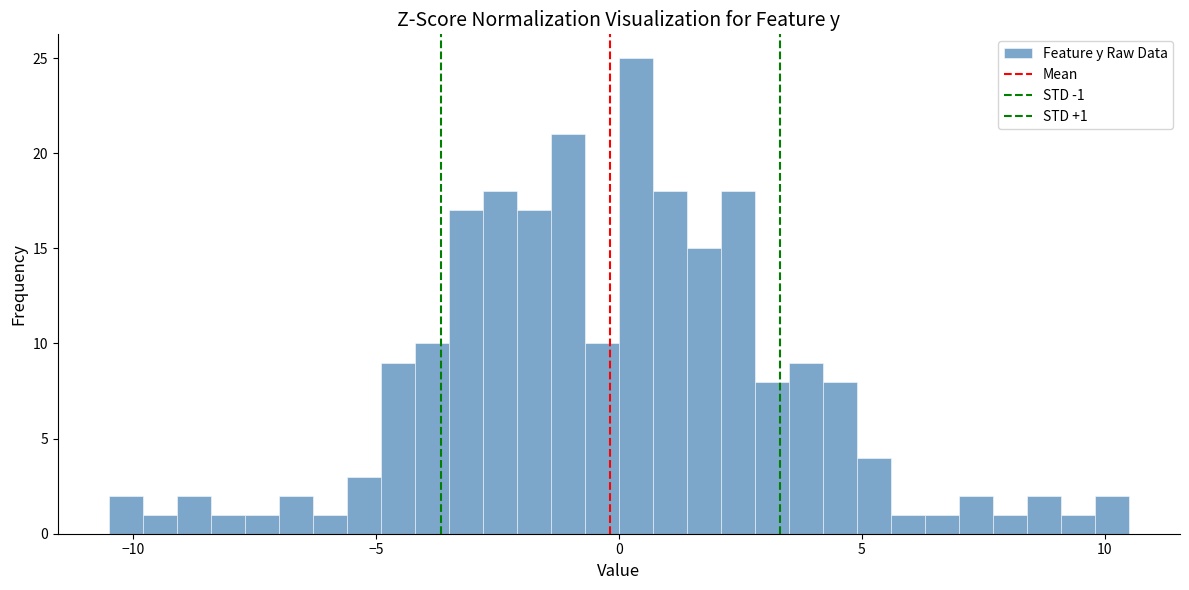

Around what value on the x-axis is the tallest bar? Give the approximate position of its centre, as read against the axis.

0.5